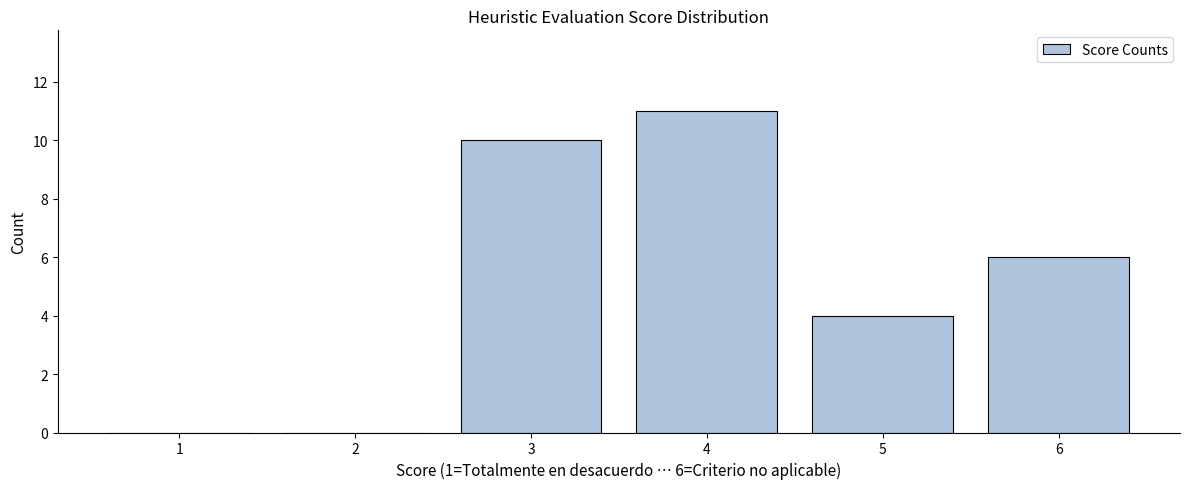

Reading left to right, what are all the values shown in this chart?

1=0	2=0	3=10	4=11	5=4	6=6